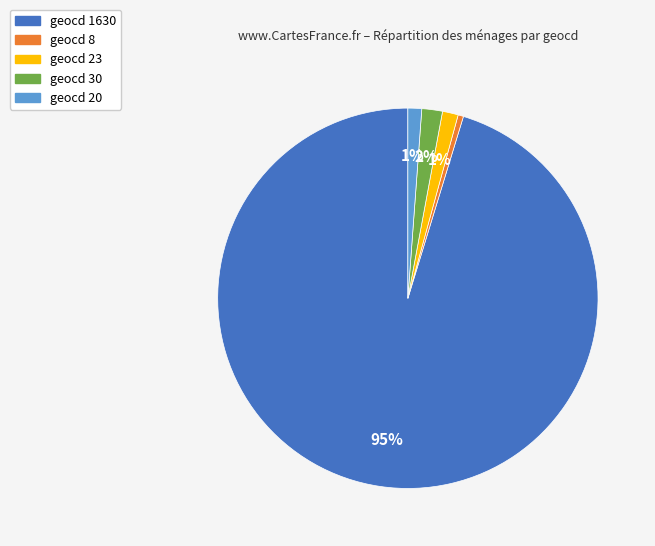

Which category has the biggest portion of the pie?

1630